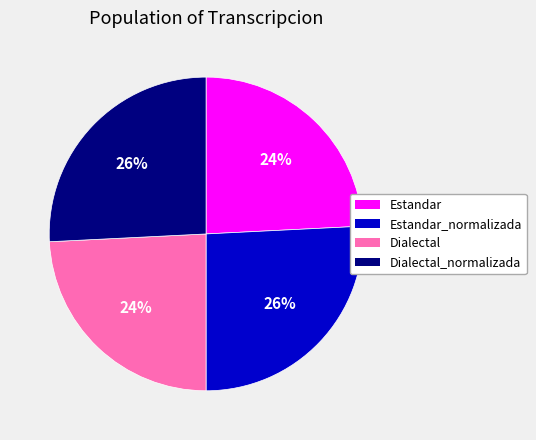

What percentage is the Dialectal_normalizada slice, to the nearest percent?

26%